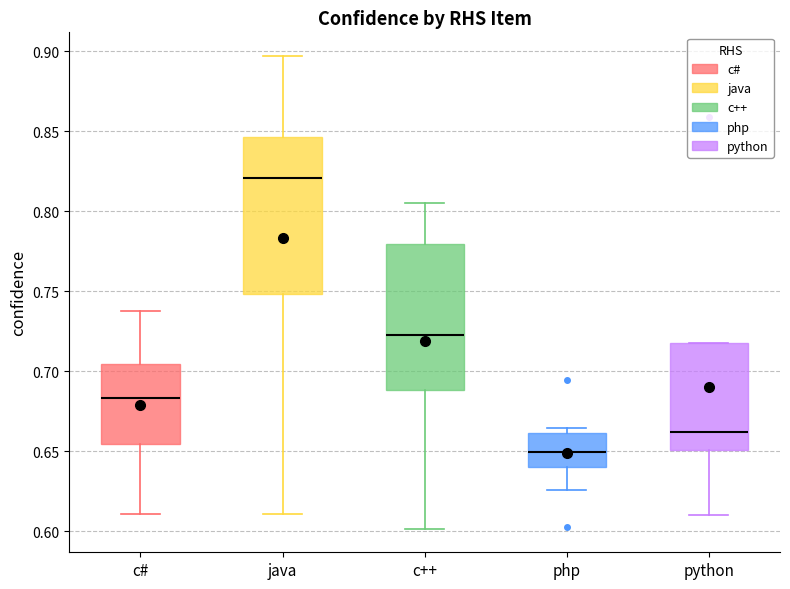

Reading left to right, transcribe this box plot: for each box, give where its median line is, the range the box spans, and where its two whiskers end, as read against the y-axis. The values are not printed on the chart, so give them approximately, as read against the axis.

c#: median 0.685, box 0.655 to 0.705, whiskers 0.610 to 0.740
java: median 0.820, box 0.750 to 0.845, whiskers 0.610 to 0.895
c++: median 0.720, box 0.690 to 0.780, whiskers 0.600 to 0.805
php: median 0.650, box 0.640 to 0.660, whiskers 0.625 to 0.665
python: median 0.660, box 0.650 to 0.720, whiskers 0.610 to 0.720